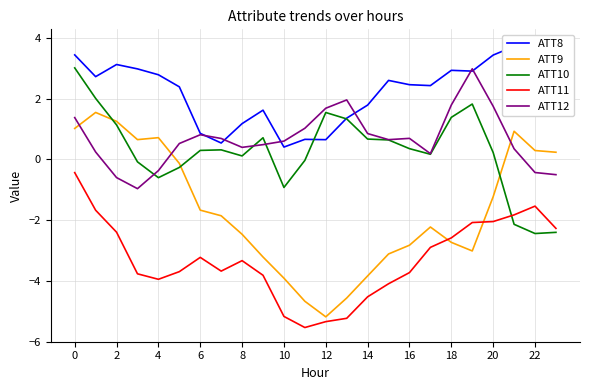

What is the lowest value of the ATT10 series?

-2.4